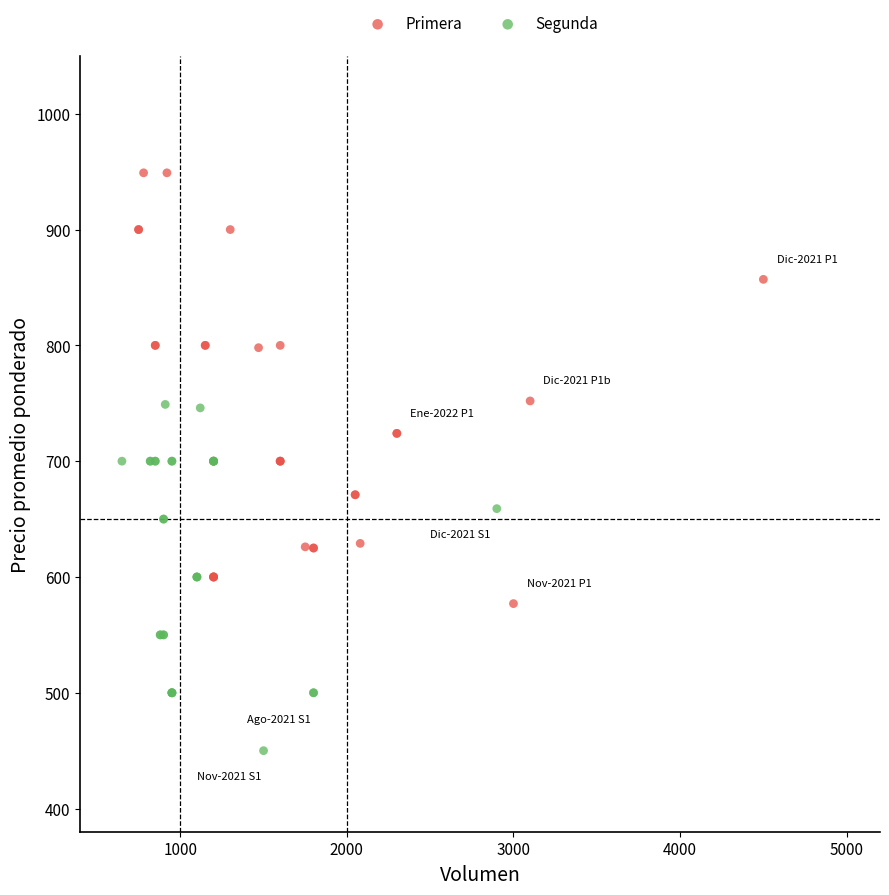

Which series has the widest spread of Y values?

Primera